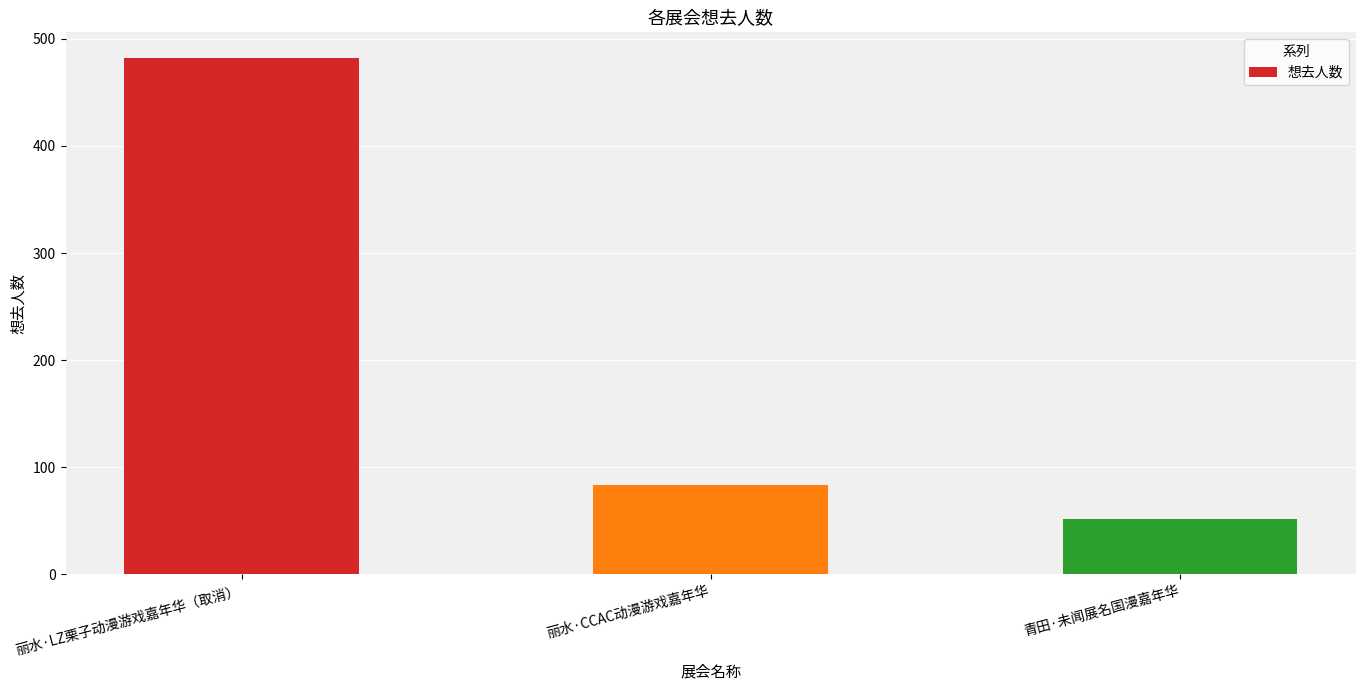

Reading left to right, what are all the values shown in this chart?

丽水·LZ栗子动漫游戏嘉年华（取消）=482	丽水·CCAC动漫游戏嘉年华=83	青田·未闻展名国漫嘉年华=52